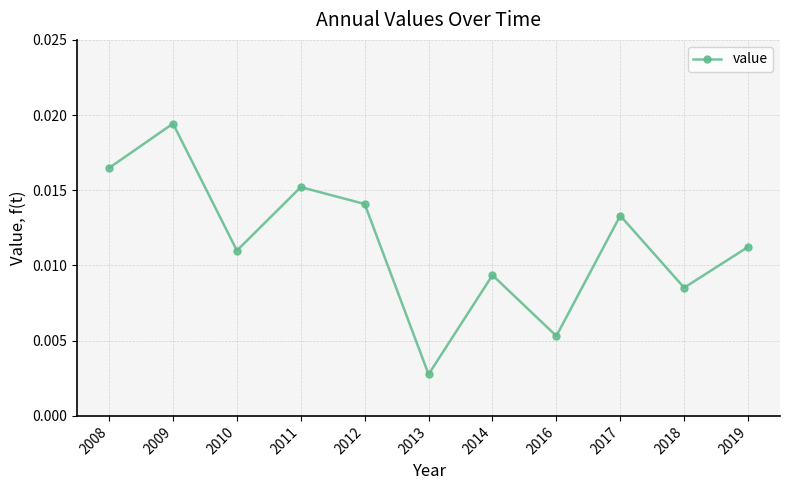

Does the chart have visible grid lines?

Yes